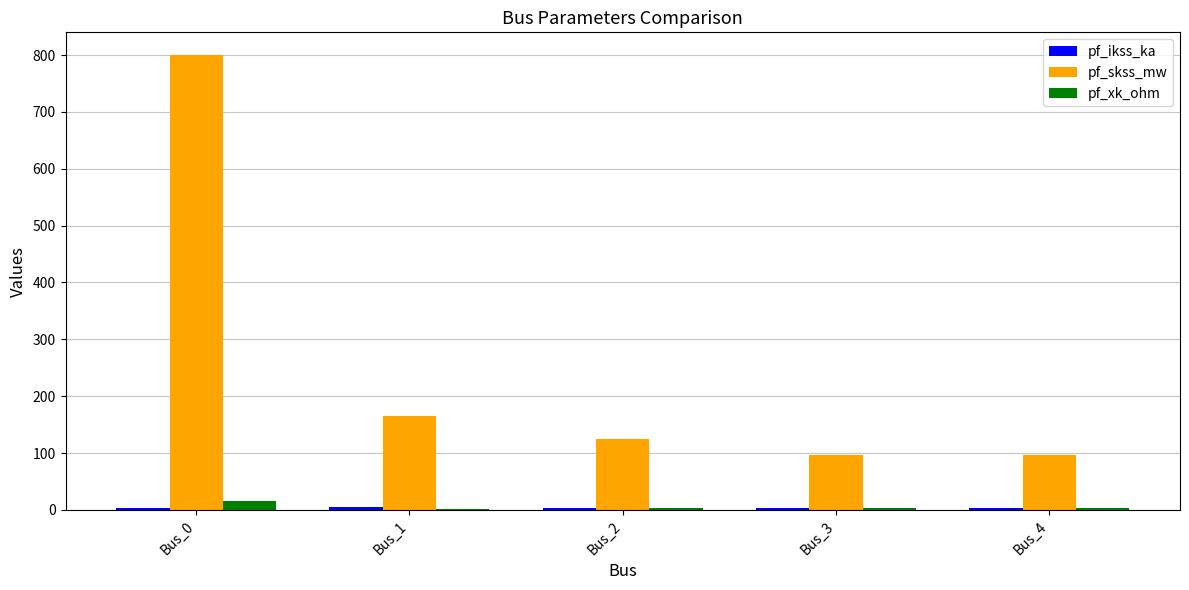

The value of pf_xk_ohm at Bus_3 is 3.6. True or false?

True